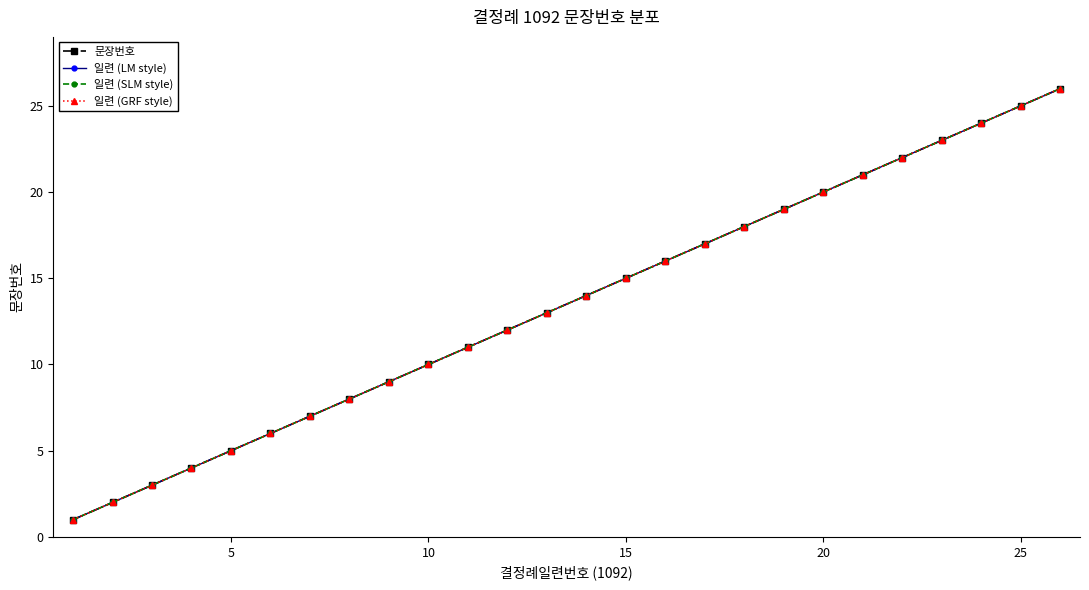

True or false: 문장번호 has more than 1 points higher than both neighbors.

False